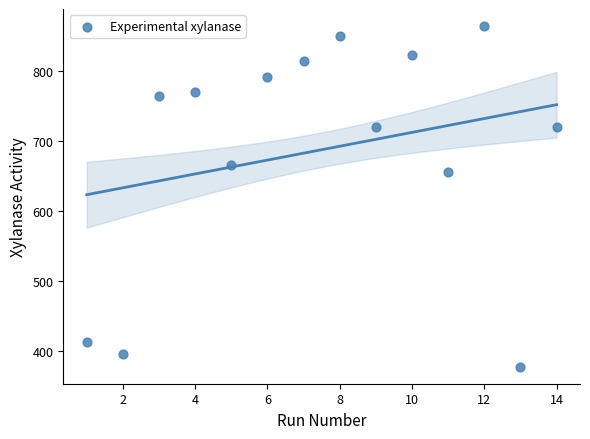

What is the range of Y values (max minus min)?

486.5